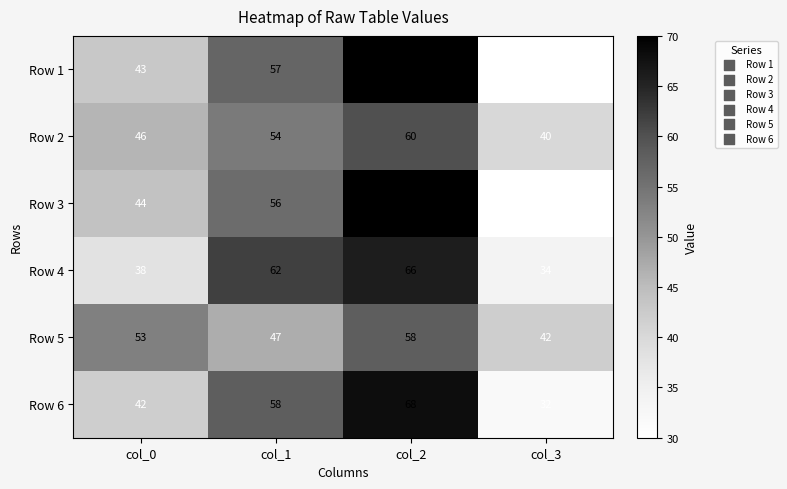

List the labels in order of Row 3 value, smallest first.

col_3, col_0, col_1, col_2